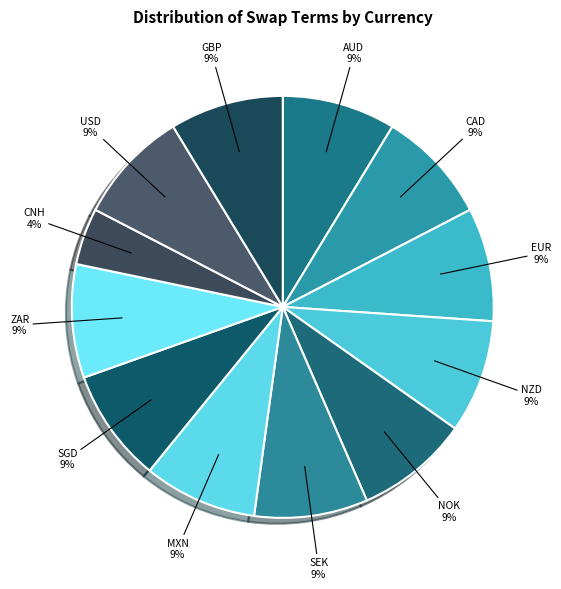

Which slice is the smallest?

CNH